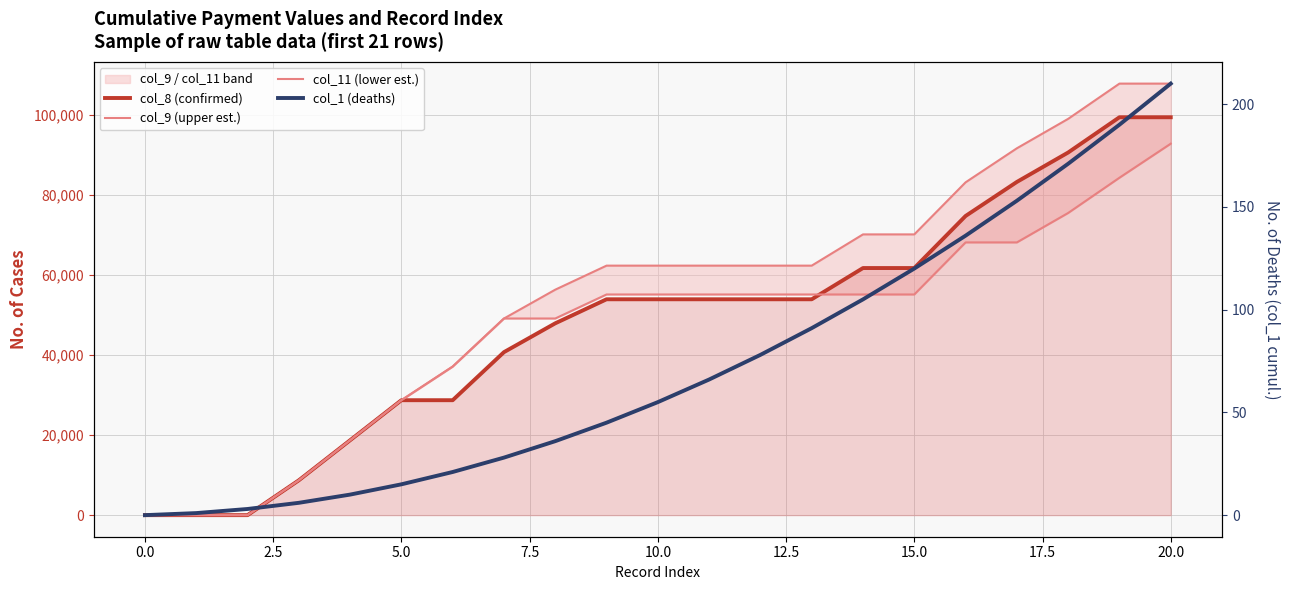

How many intersections are there between col_8 (confirmed) and col_11 (lower est.)?

1